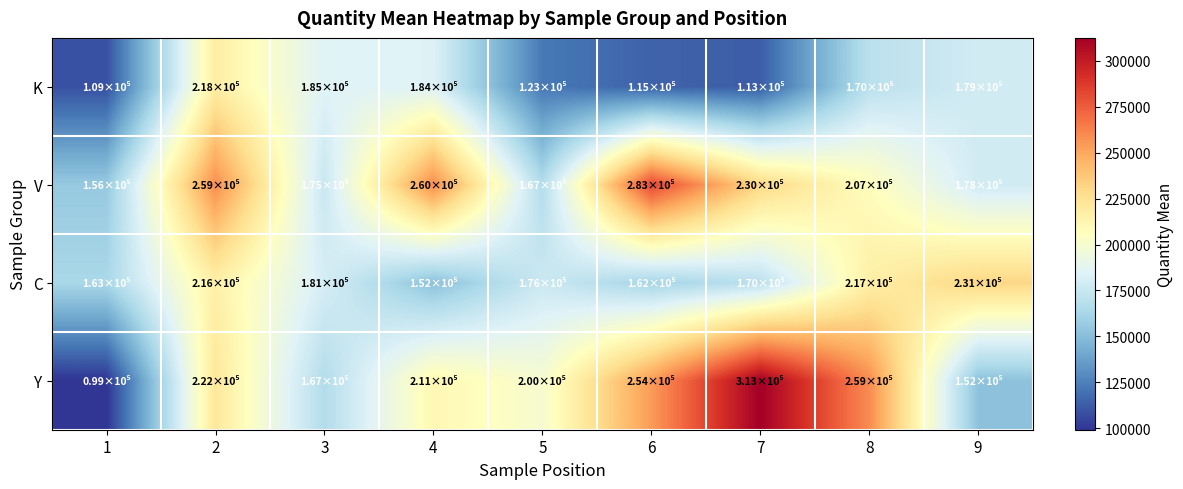

Which series changed the most between 4 and 9?

V